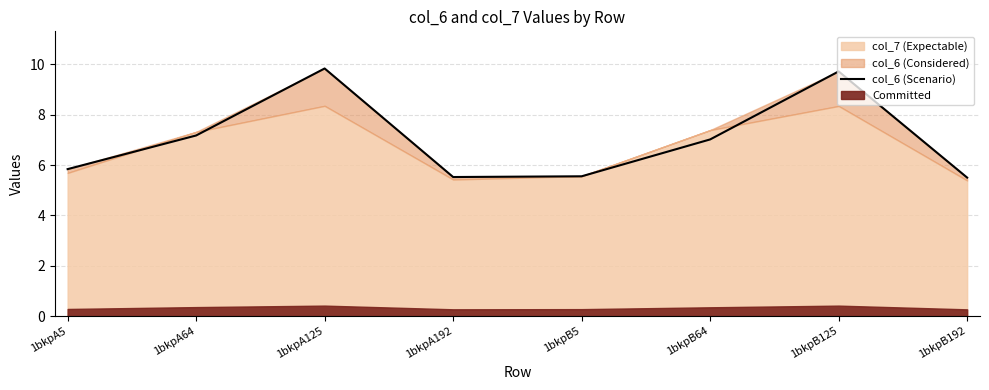

How many interior local valleys (lower than both neighbors) does the data have?

1